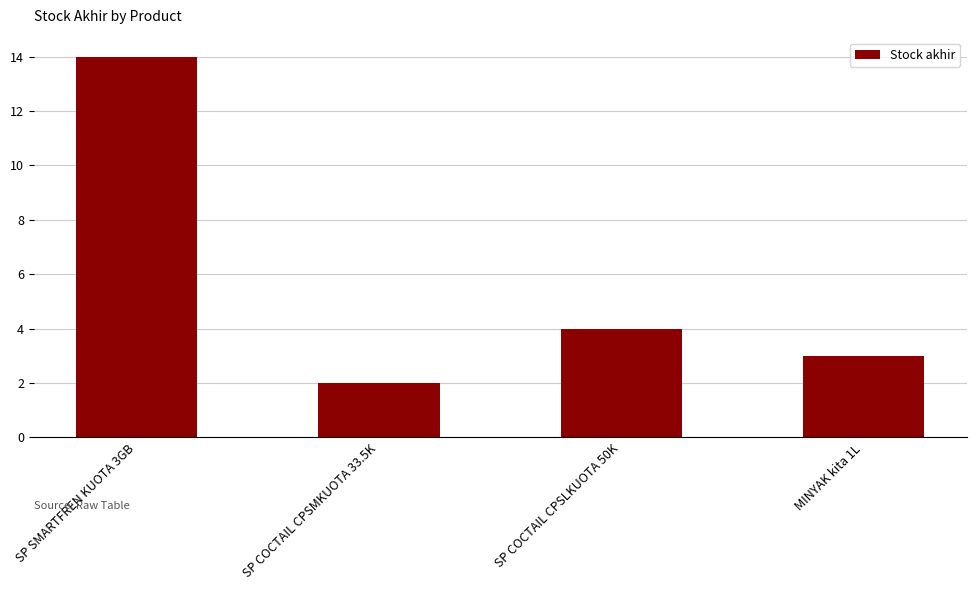

Reading left to right, transcribe all the data shown in this chart.

SP SMARTFREN KUOTA 3GB=14	SP COCTAIL CPSMKUOTA 33.5K=2	SP COCTAIL CPSLKUOTA 50K=4	MINYAK kita 1L=3